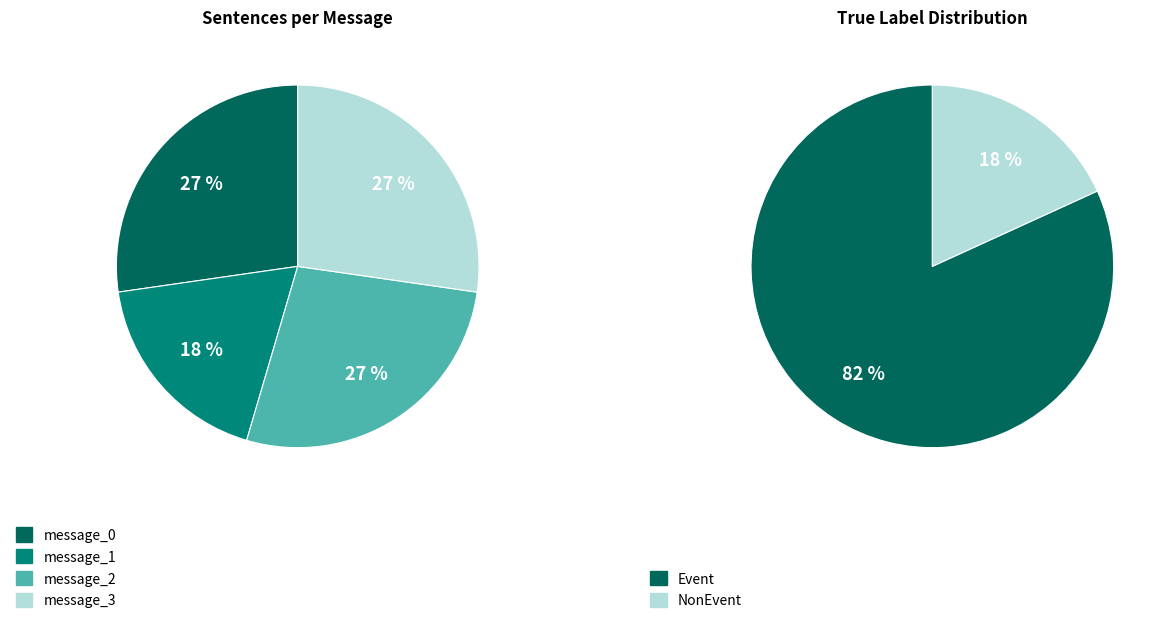

What percentage do message_2 and message_3 together represent?

54.5%